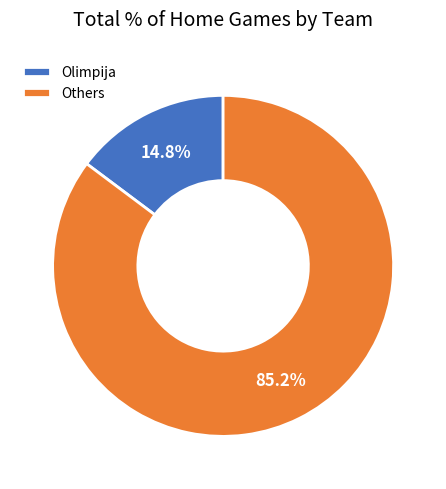

Which has a higher value, Others or Olimpija?

Others